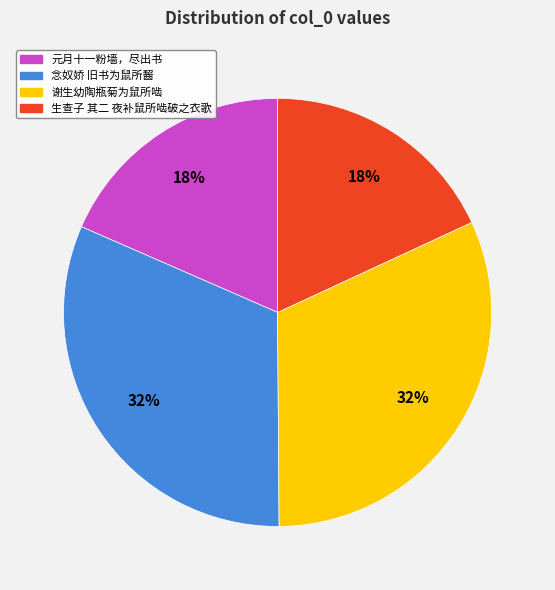

To the nearest percent, what is the average slice percentage?

25%